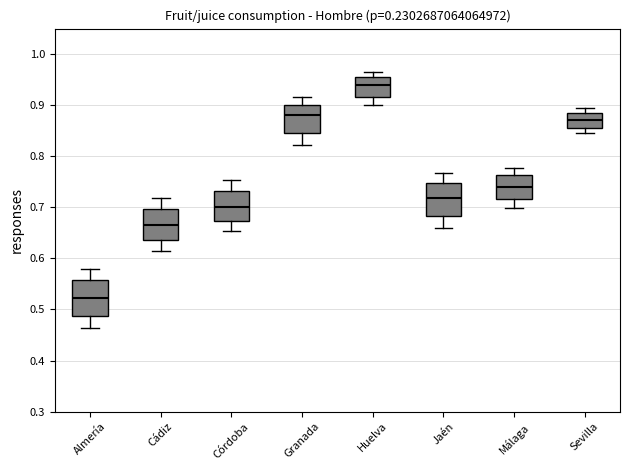

Where does the upper whisker of the box for Huelva end on the y-axis? The values are not printed on the chart, so give them approximately, as read against the axis.

0.97